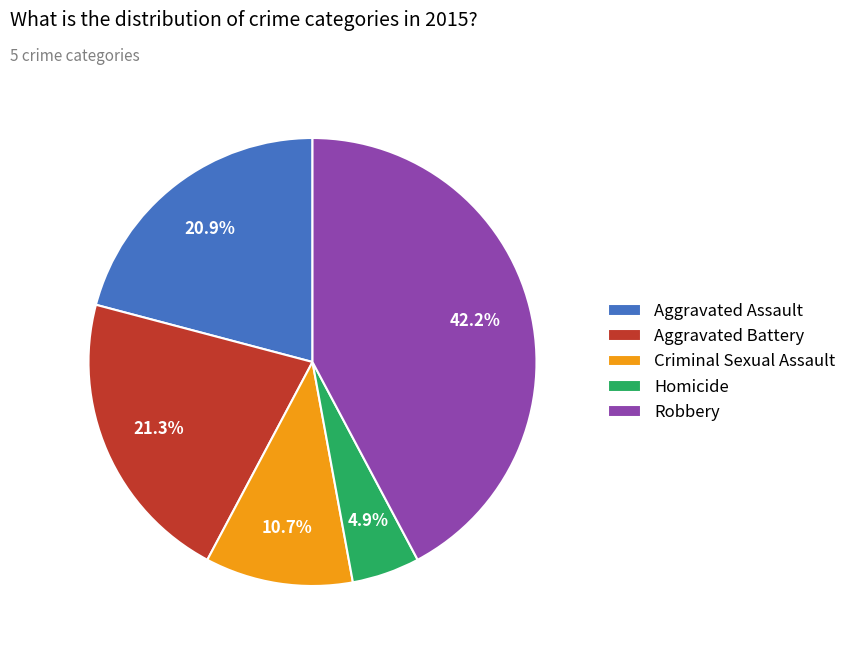

To the nearest percent, what portion does Criminal Sexual Assault represent?

11%